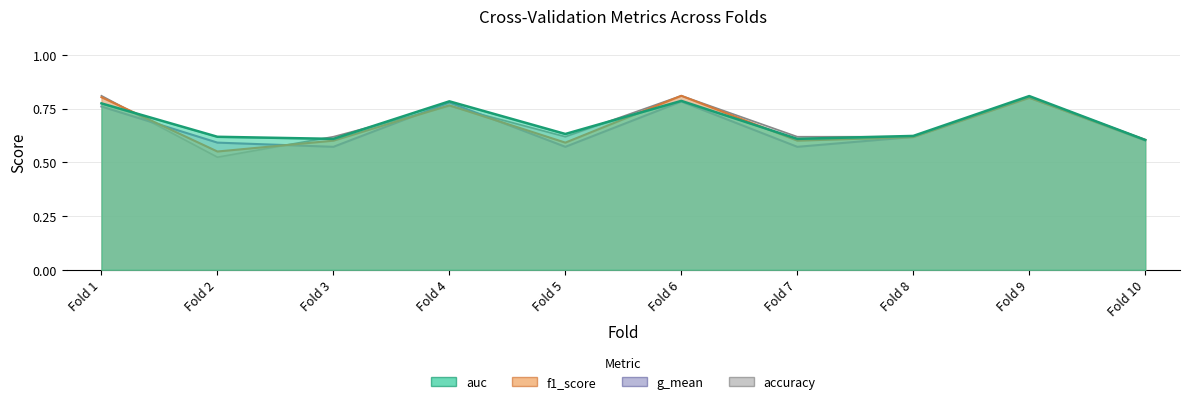

The auc series shows 0.6 at Fold 7. True or false?

True